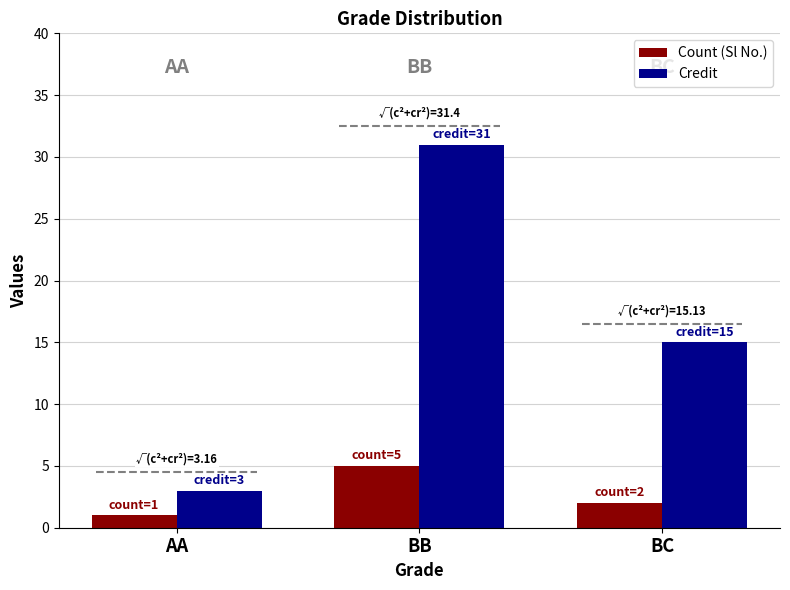

What position from the left is AA?

1